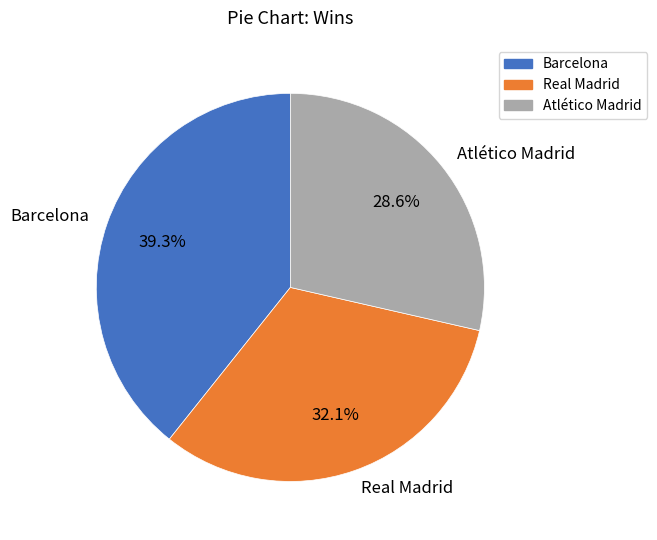

How many segments does this pie chart have?

3